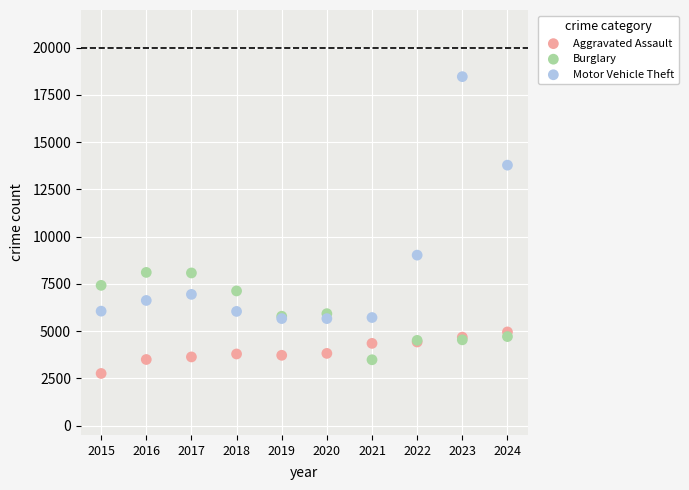

Which series contains the highest Y value?

Motor Vehicle Theft